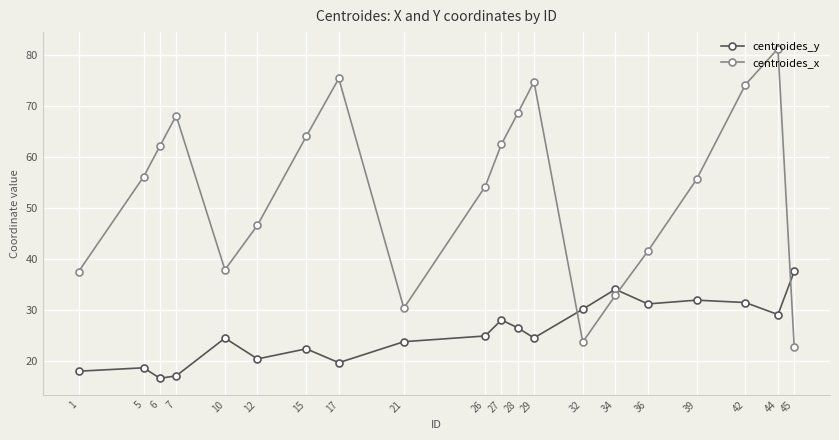

What is the total value across all series at 28?

95.0